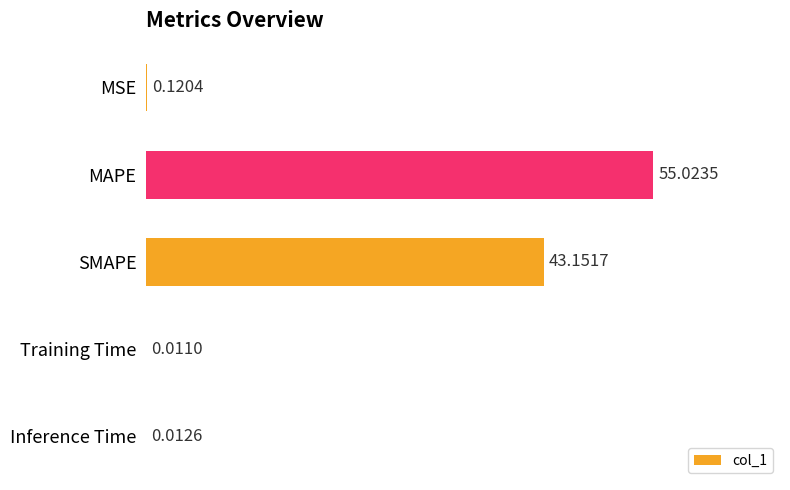

What is the sum of the values at MAPE and Inference Time?

55.0